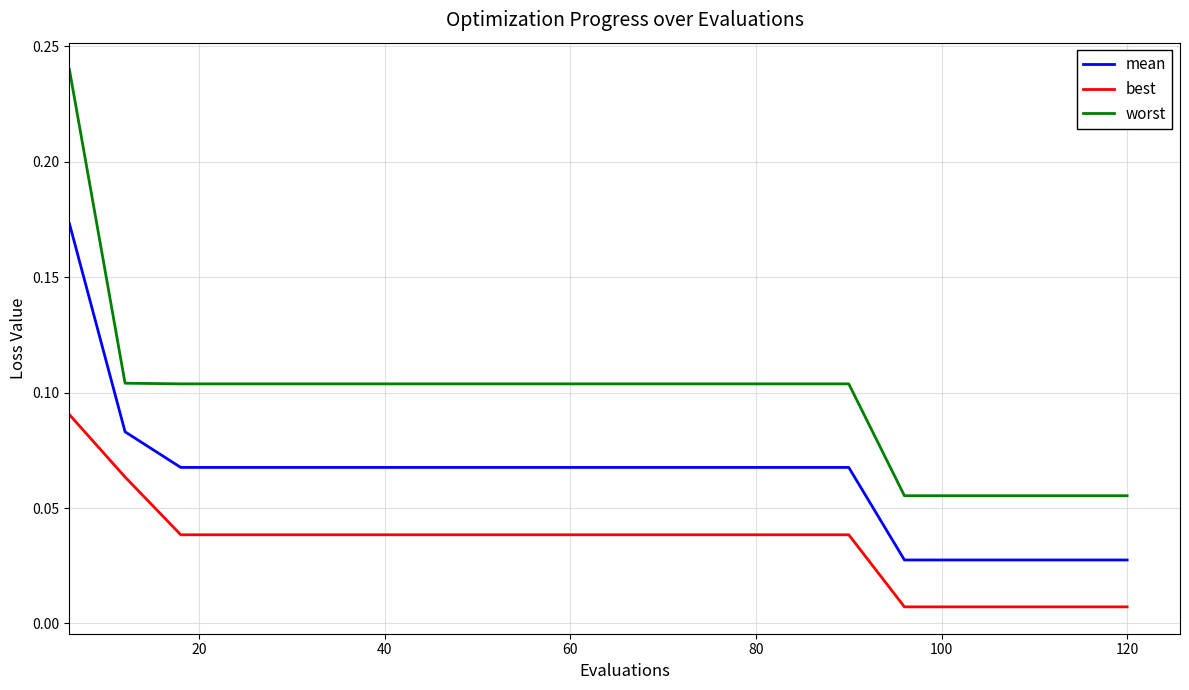

Rank the series by their maximum value, from lowest to highest.

best, mean, worst